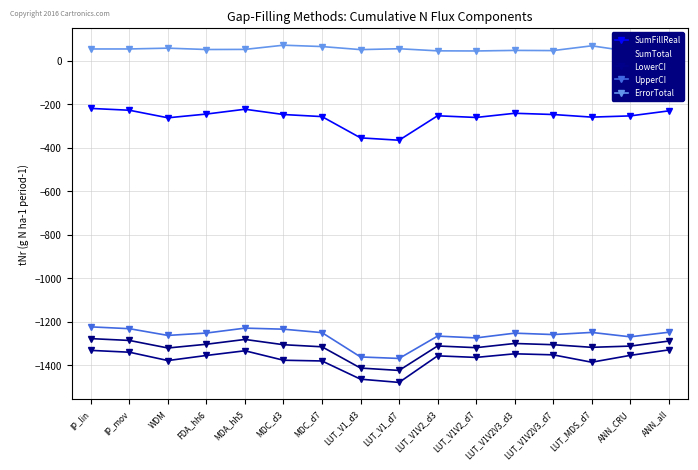

True or false: ErrorTotal has more than 0 interior local peaks.

True